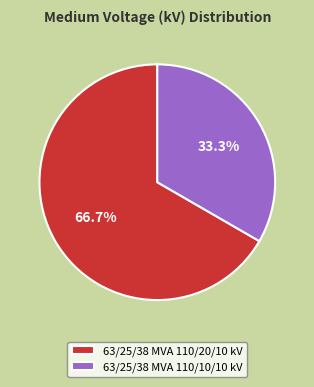

To the nearest percent, what is the combined percentage of 63/25/38 MVA 110/20/10 kV and 63/25/38 MVA 110/10/10 kV?

100%